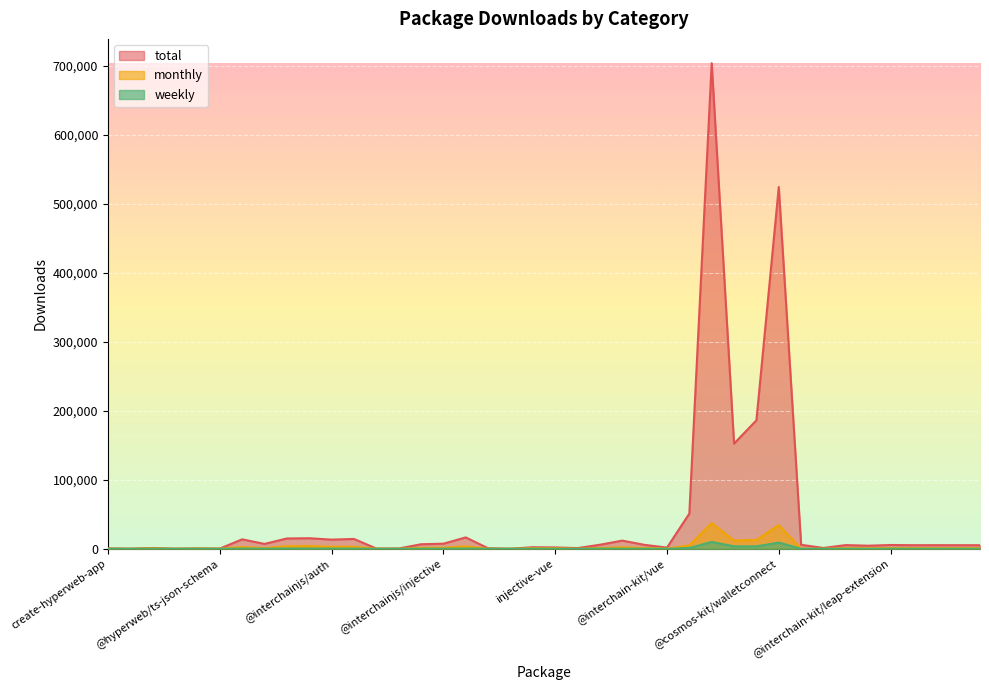

At which category is the sum across all series the highest?

@cosmos-kit/core